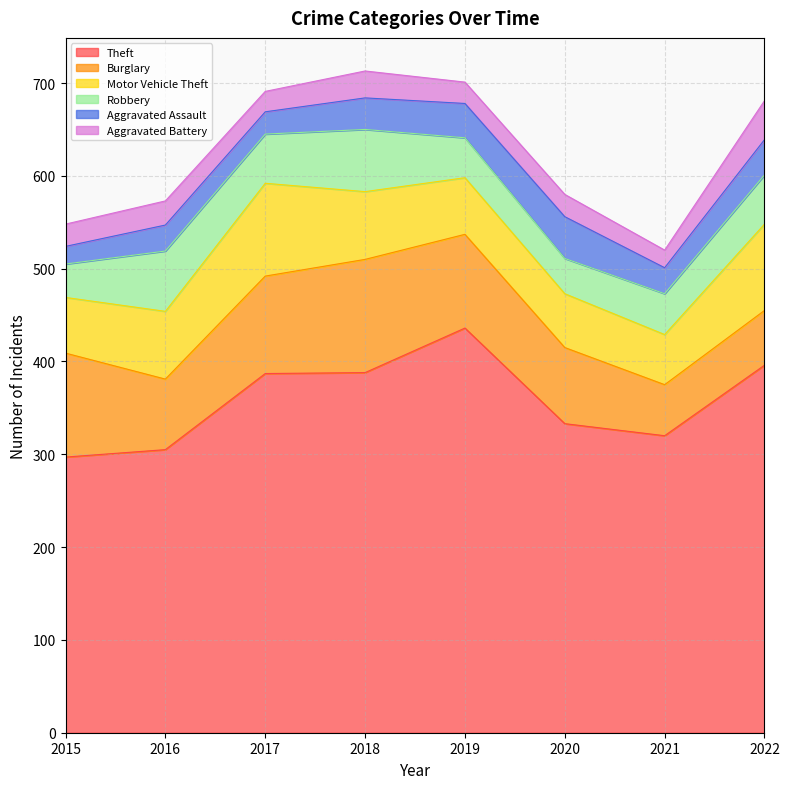

What is the difference between the highest and lowest values at 2021?

301